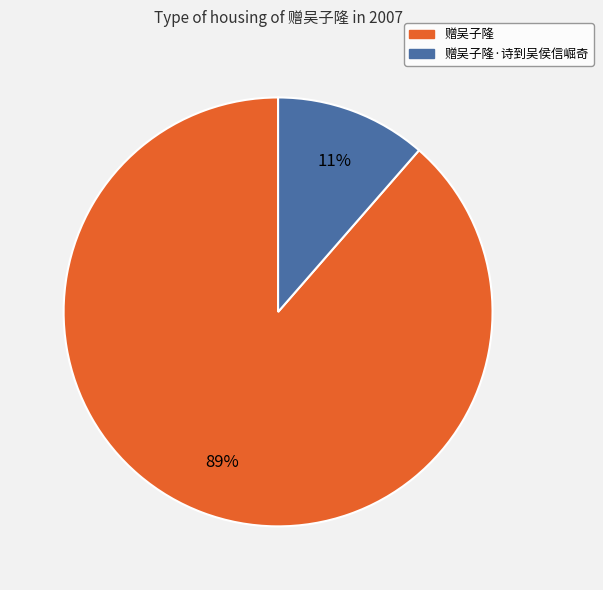

To the nearest percent, what is the average slice percentage?

50%